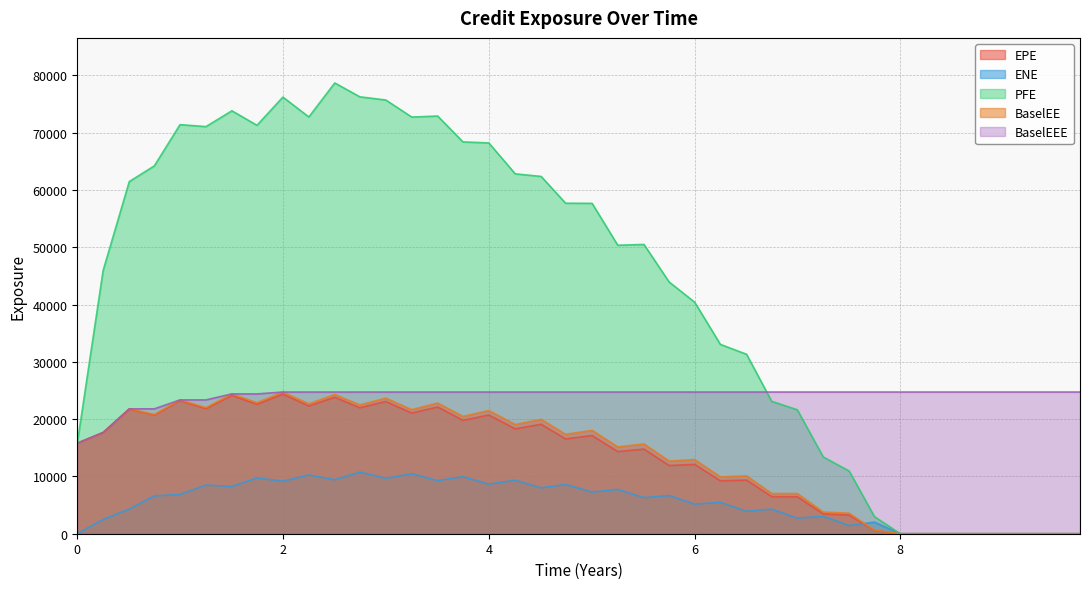

What is the maximum value for BaselEEE?

24729.1